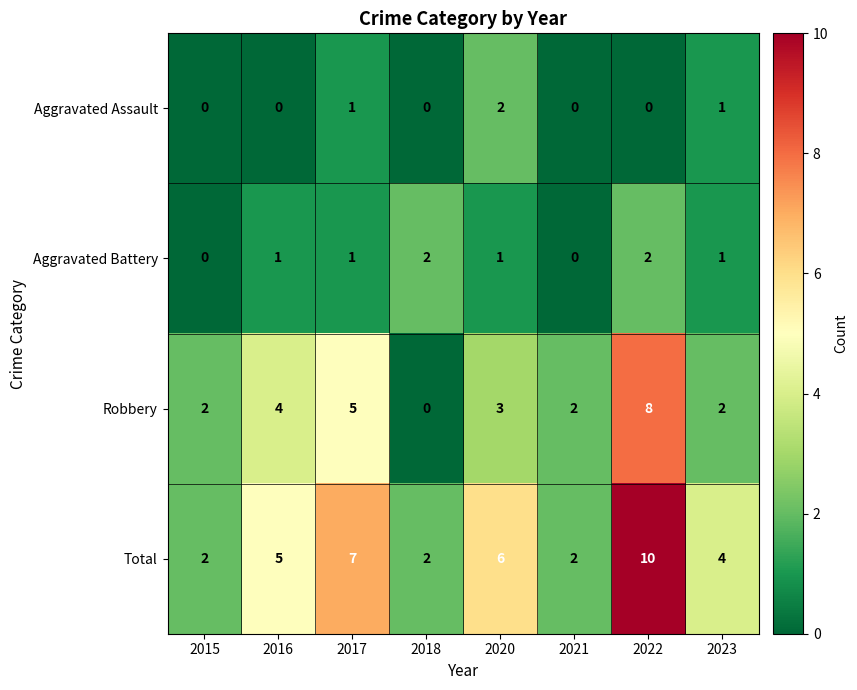

Is it true that Aggravated Battery equals 1 at 2020?

True